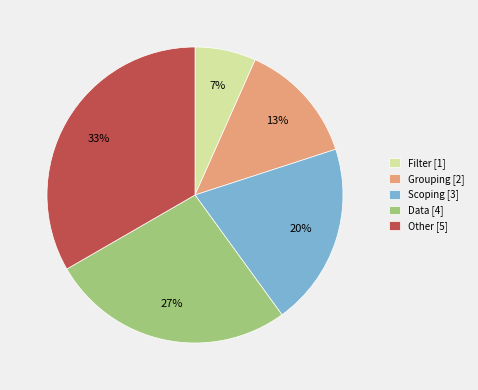

To the nearest percent, what is the difference between the Other and Grouping slice percentages?

20%